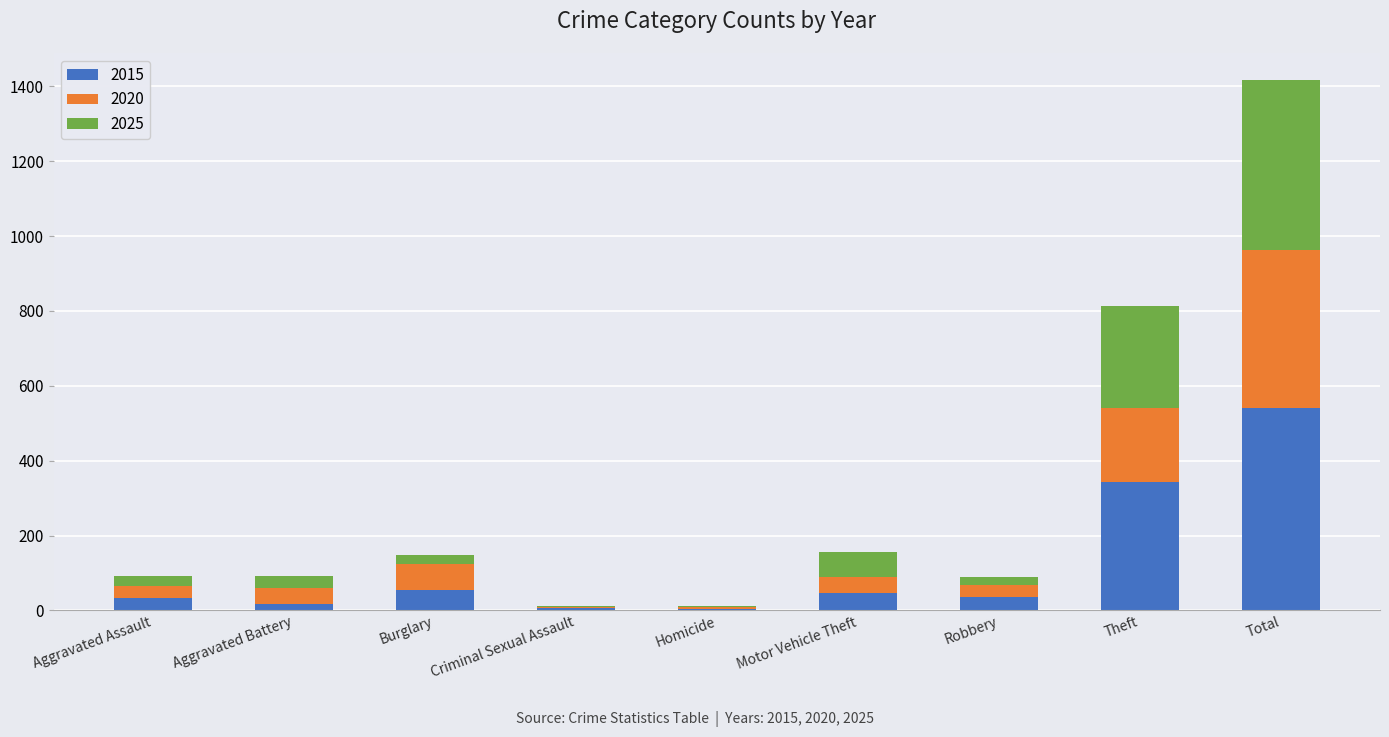

At which category is the sum across all series the highest?

Total